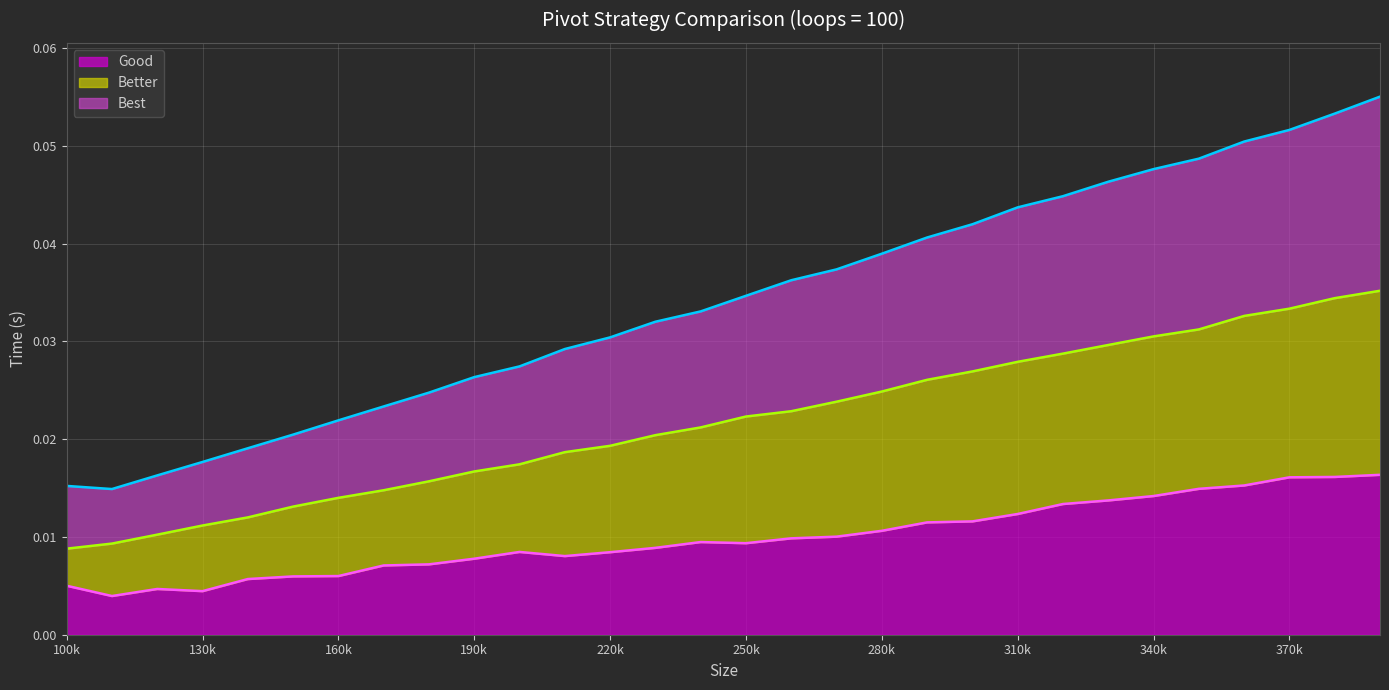

True or false: Good and Best intersect in this chart.

False